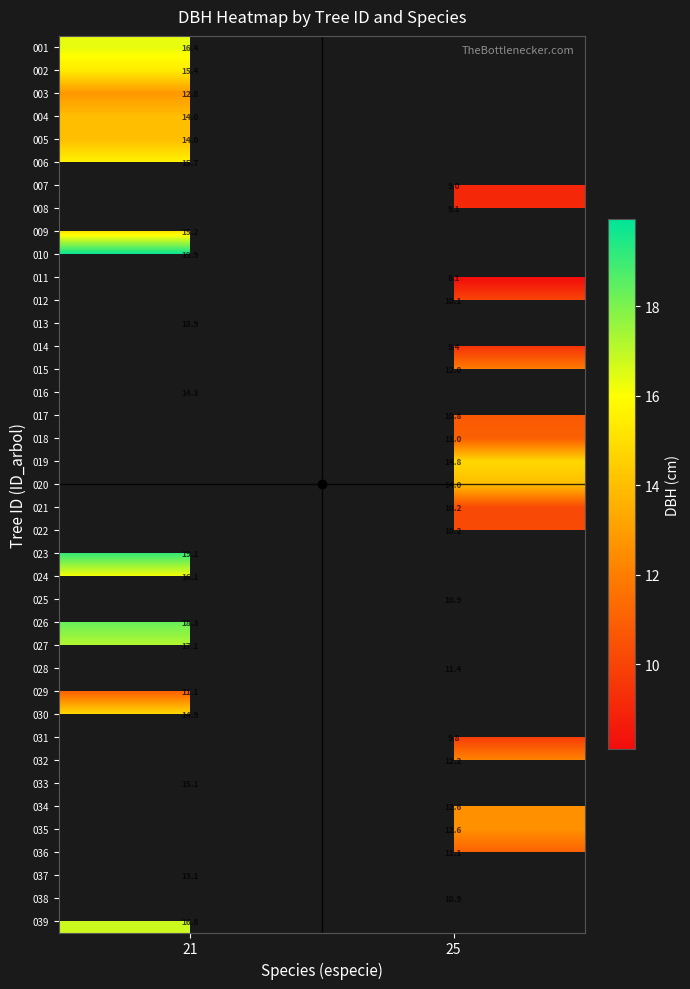

Rank the series at 21 from lowest to highest value.

003, 004, 005, 009, 002, 006, 001, 007, 008, 013, 010, 011, 012, 014, 015, 016, 017, 018, 019, 020, 021, 022, 030, 033, 024, 027, 023, 025, 026, 028, 029, 031, 032, 034, 035, 036, 037, 038, 039